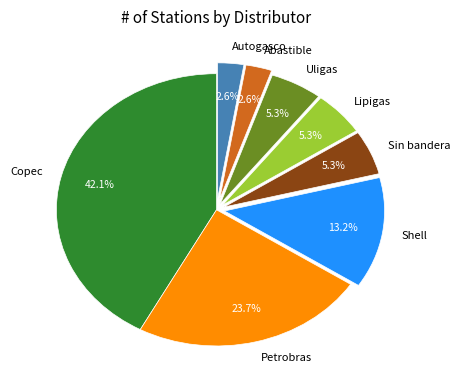

Is Shell the majority of the pie?

No